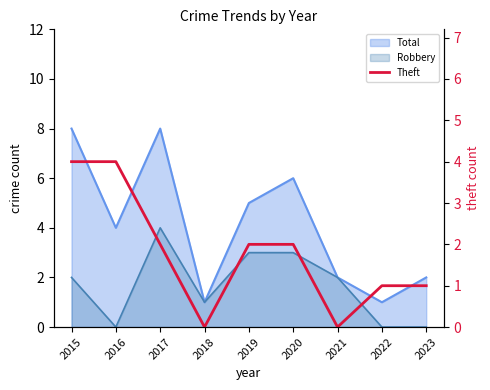

How many values are below 2?

4